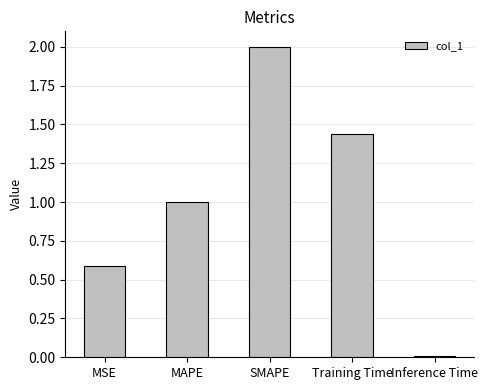

The value at Training Time is 0.4. True or false?

False